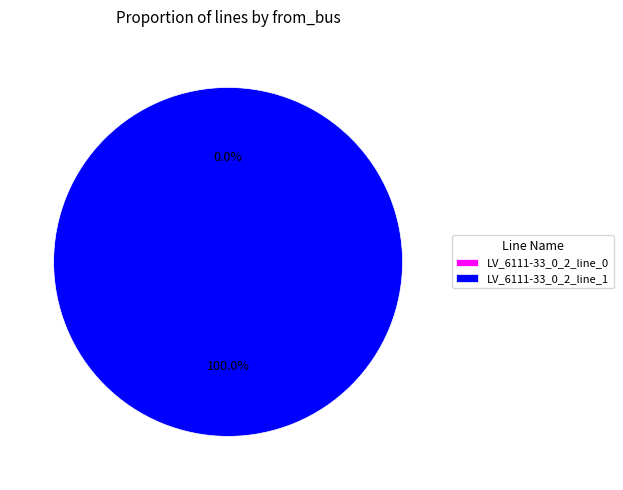

Count the number of slices in the pie.

2